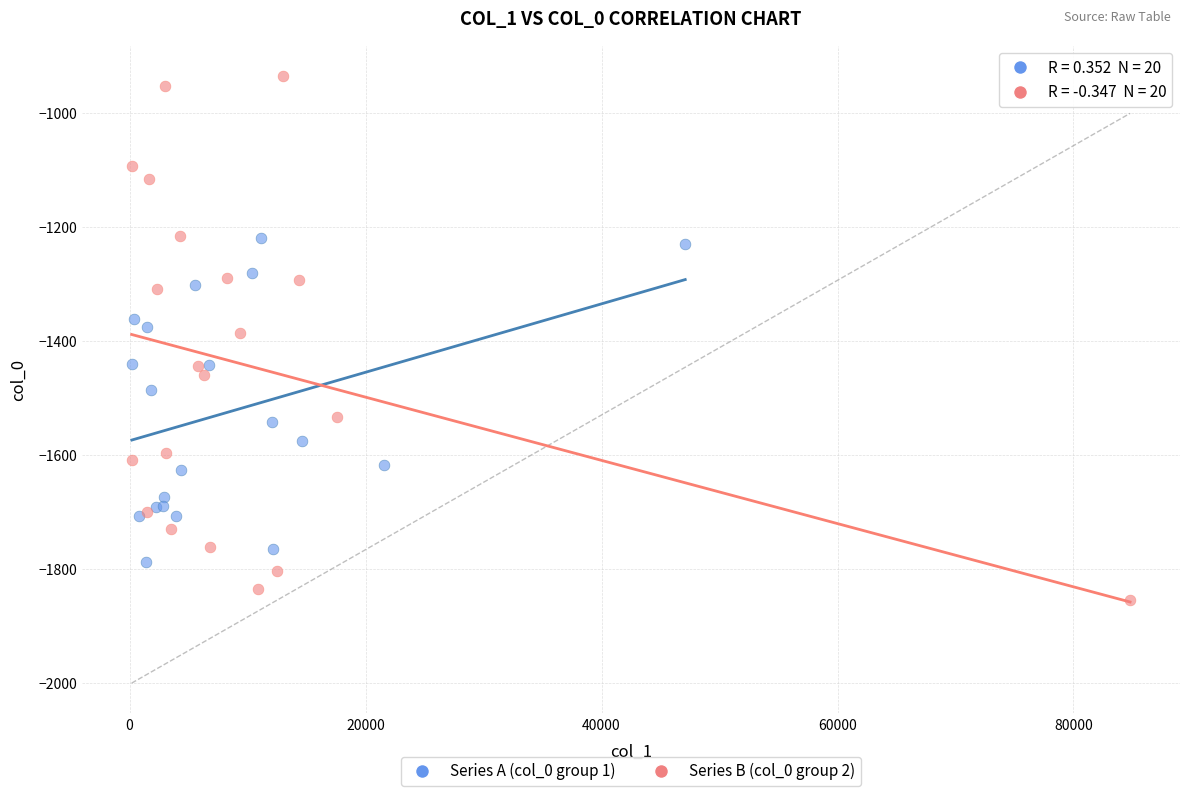

Which series has the widest spread of Y values?

Series B (col_0 group 2)